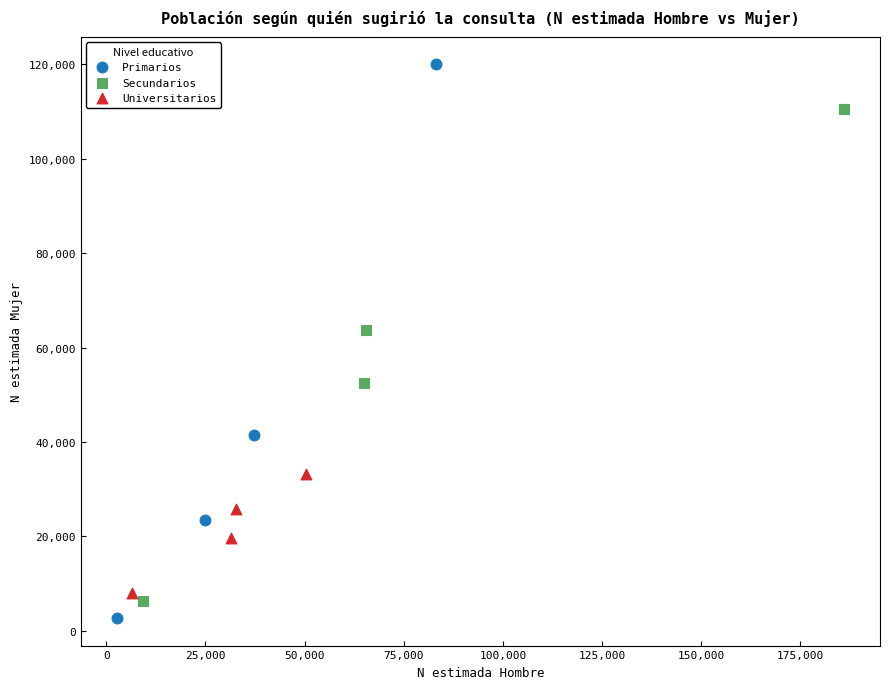

Which series has the widest spread of Y values?

Primarios